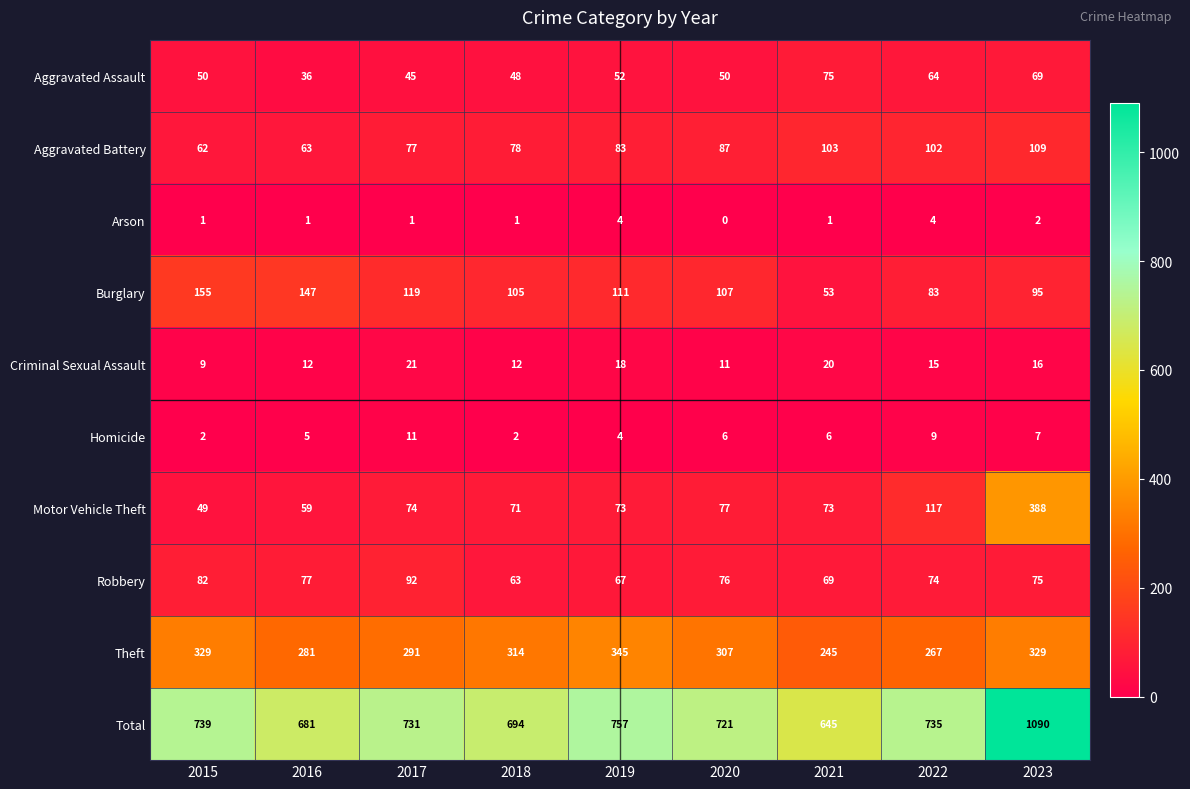

What is the difference between the maximum and second lowest values in the Theft series?

78